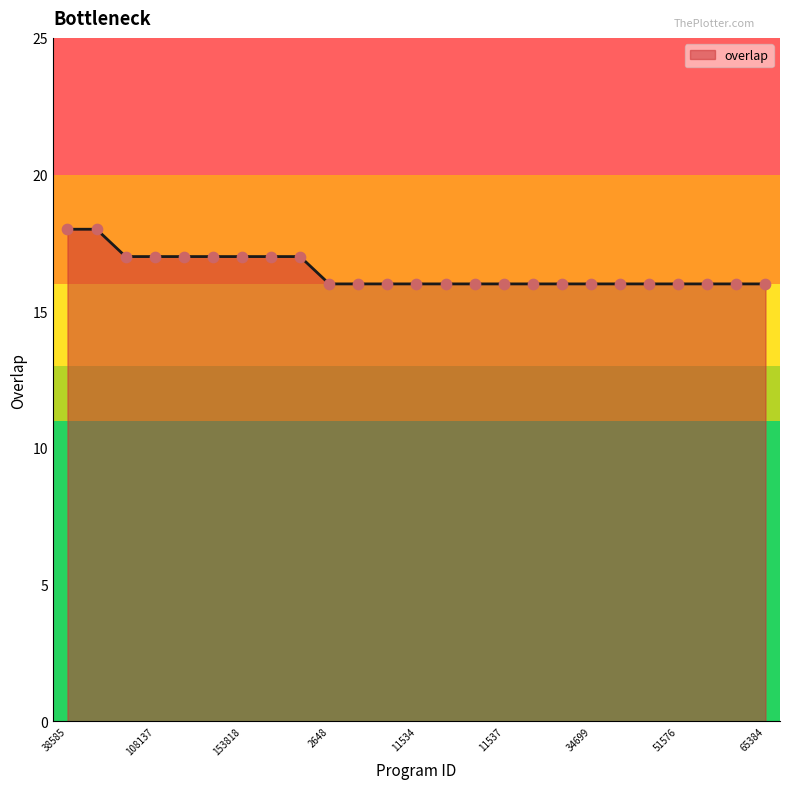

What is the smallest value displayed?

16